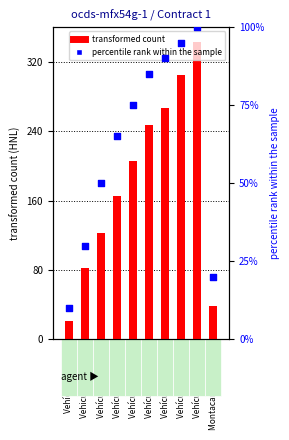

Which series reaches the maximum Y coordinate?

transformed count